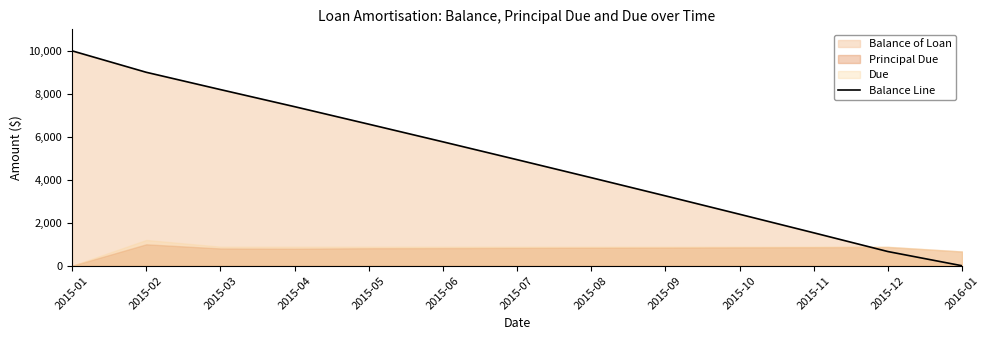

What is the change in value from 2015-10 to 2015-11?

-863.3